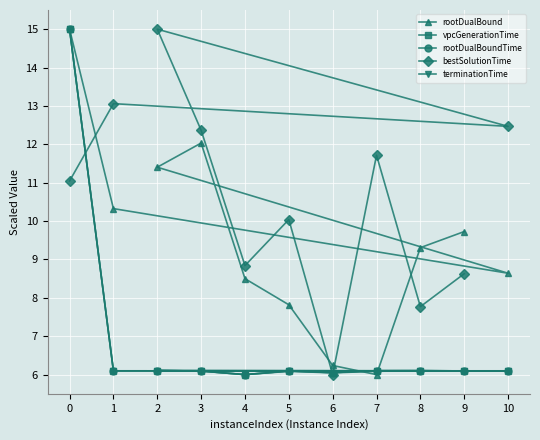

What is the label of the 2nd point from the left?

1